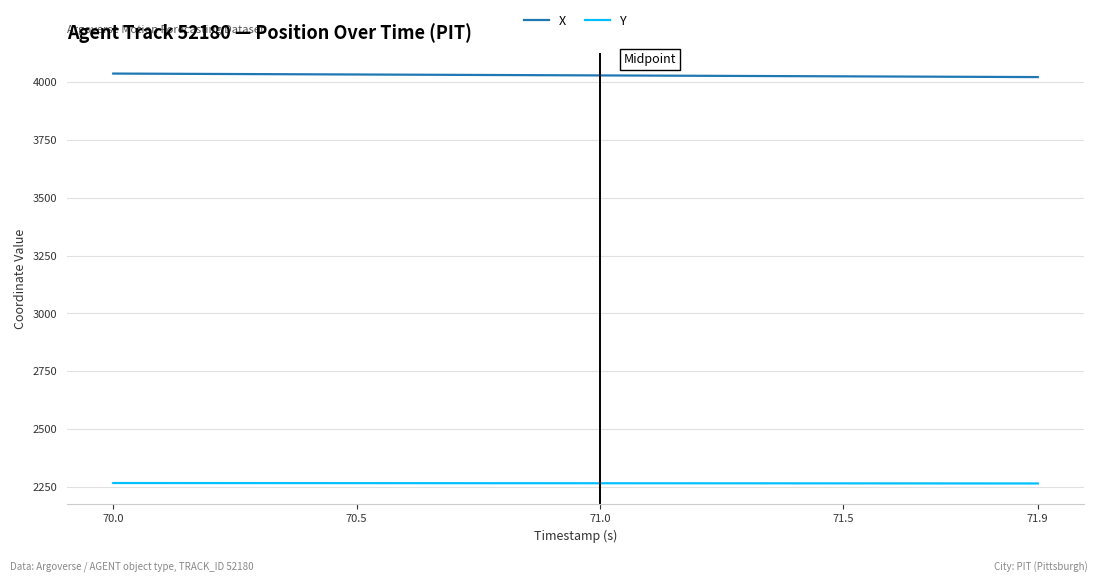

What is the minimum value shown in the chart?

2264.6